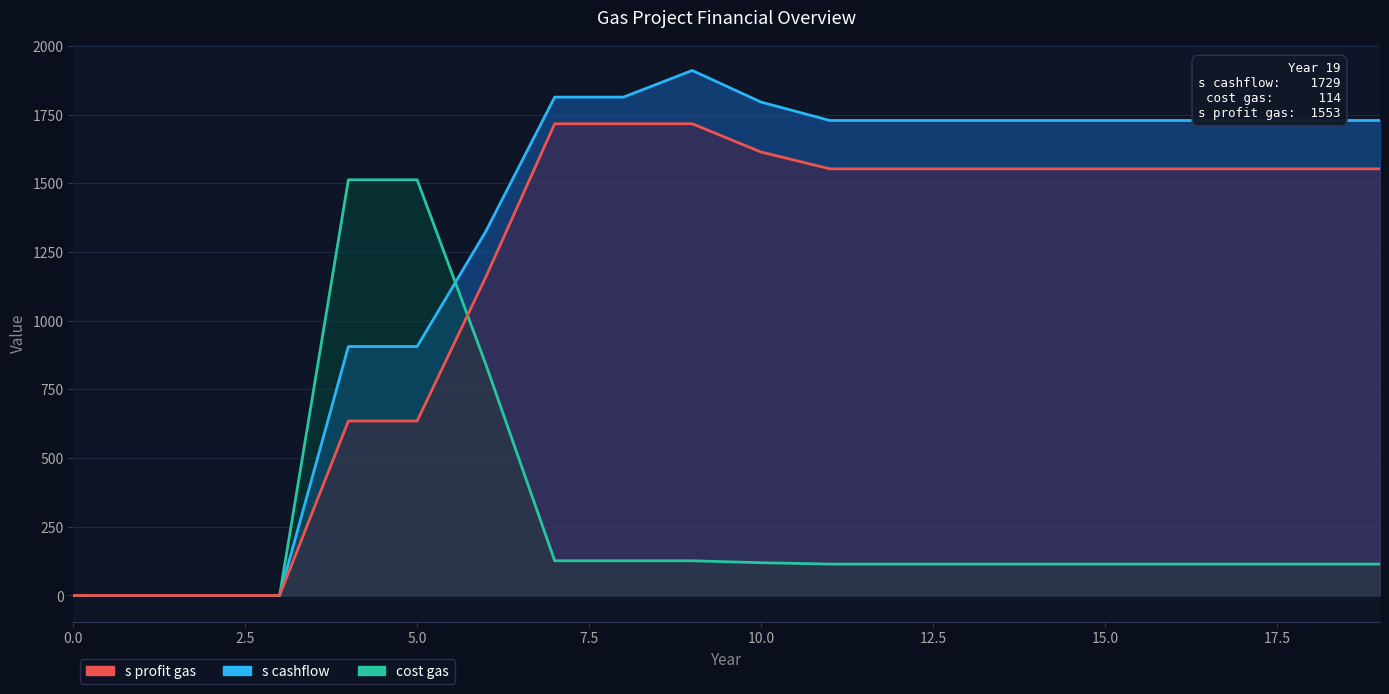

True or false: s cashflow has more than 2 interior local peaks.

False